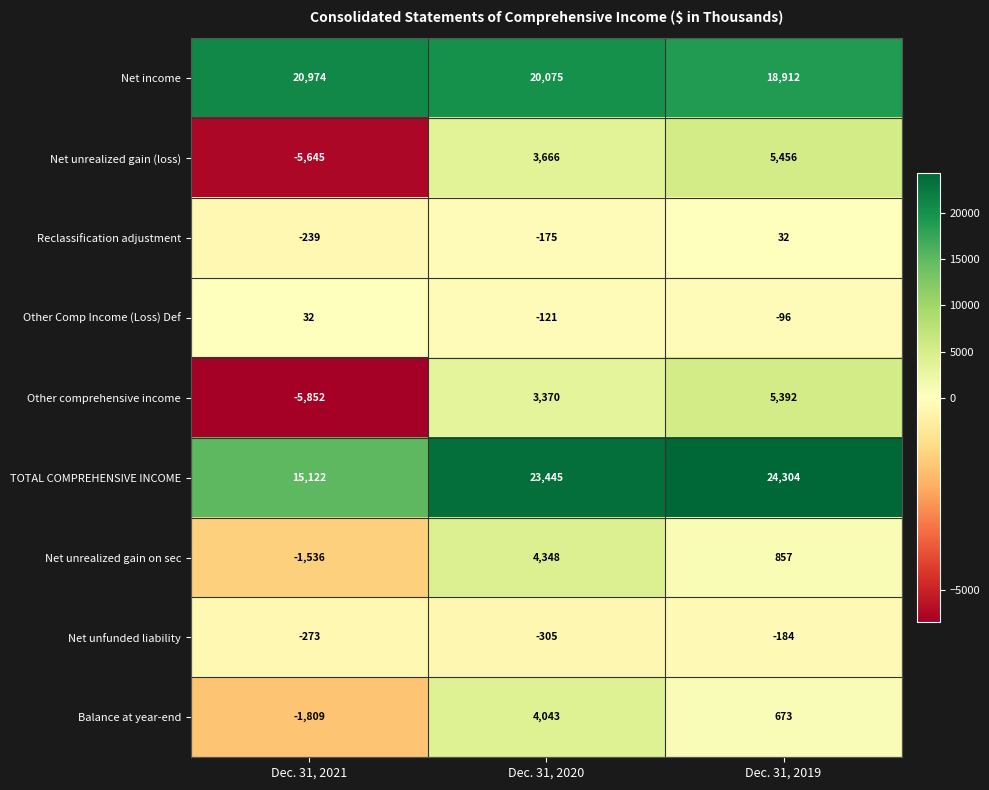

What is the difference between the maximum and second lowest values in the Net unrealized gain (loss) series?

1790